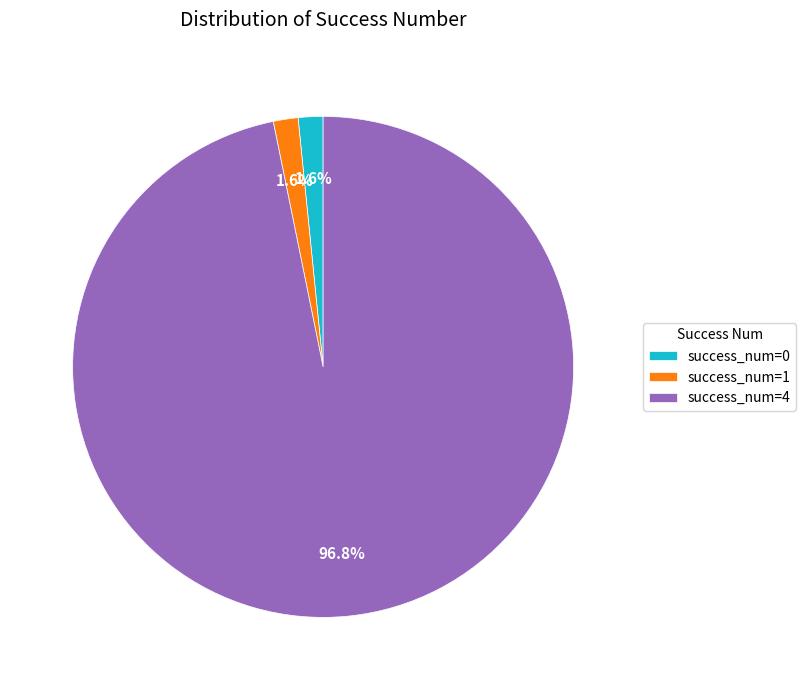

Which slice is the largest?

success_num=4